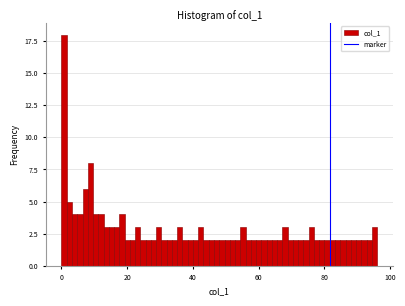

Read against the x-axis, roughly where is the centre of the tallest bar?

0